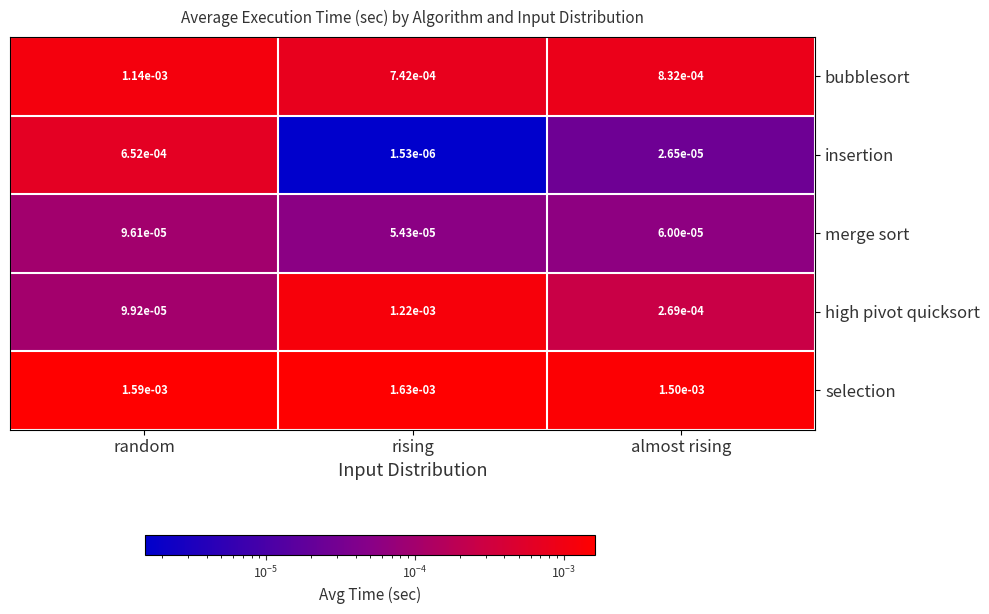

Rank the series by their maximum value, from lowest to highest.

merge sort, insertion, bubblesort, high pivot quicksort, selection